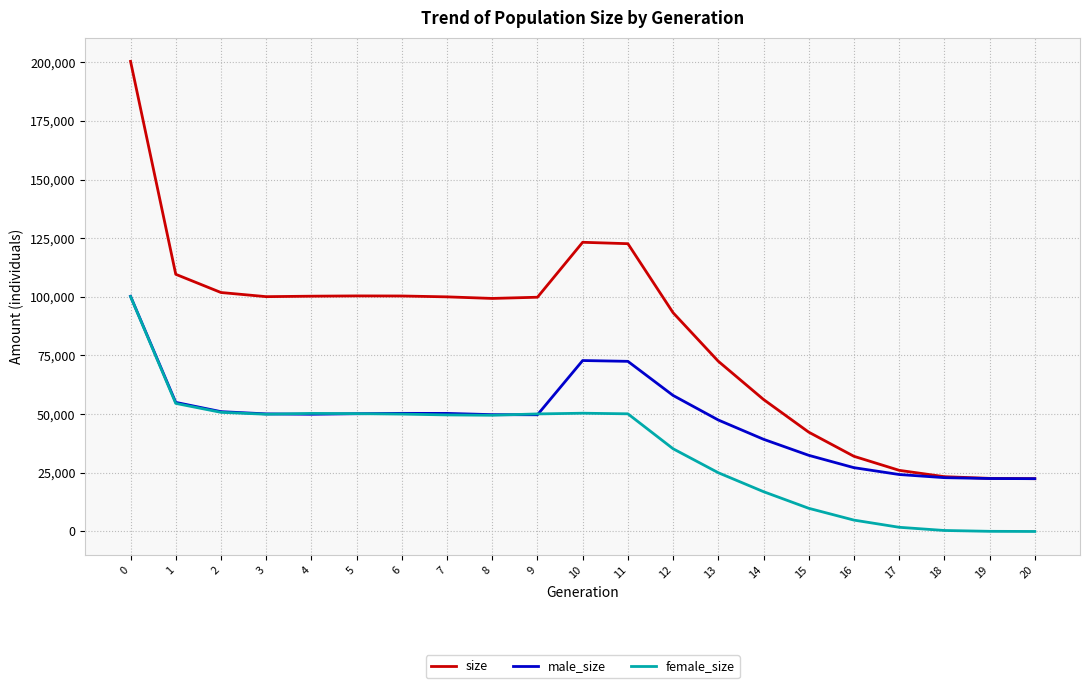

Between 12 and 17, which series saw the biggest shift?

size